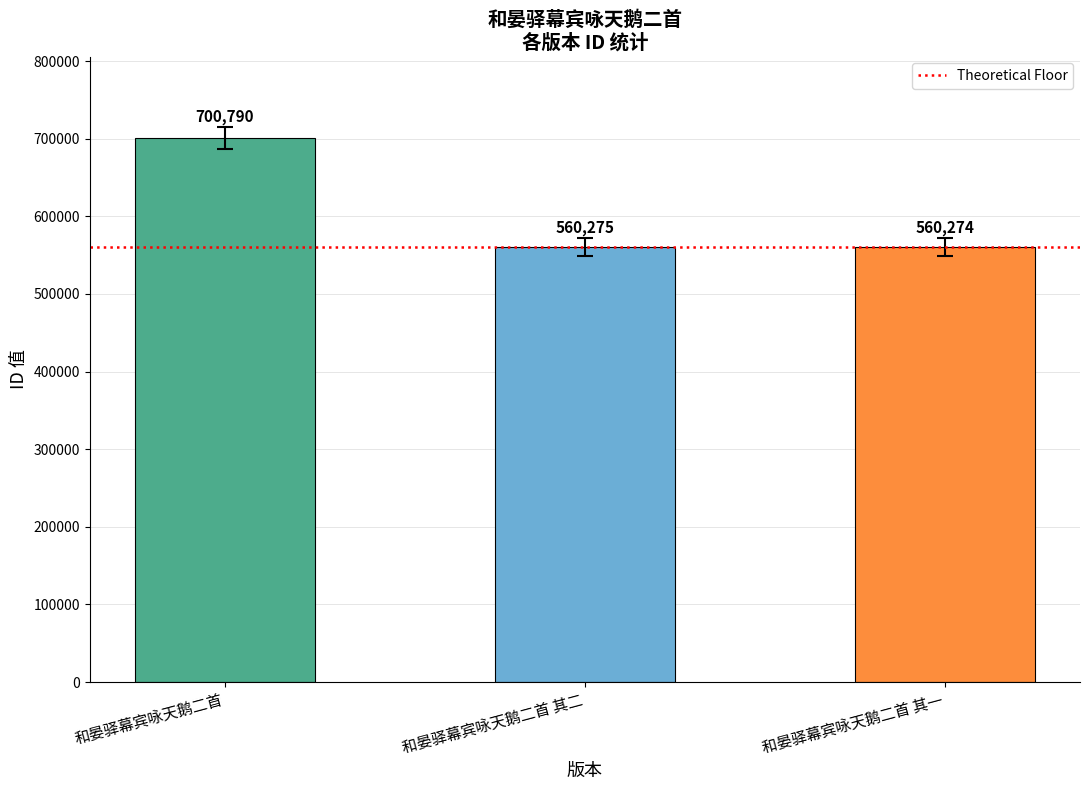

List the labels in order of value, largest first.

和晏驿幕宾咏天鹅二首, 和晏驿幕宾咏天鹅二首 其二, 和晏驿幕宾咏天鹅二首 其一